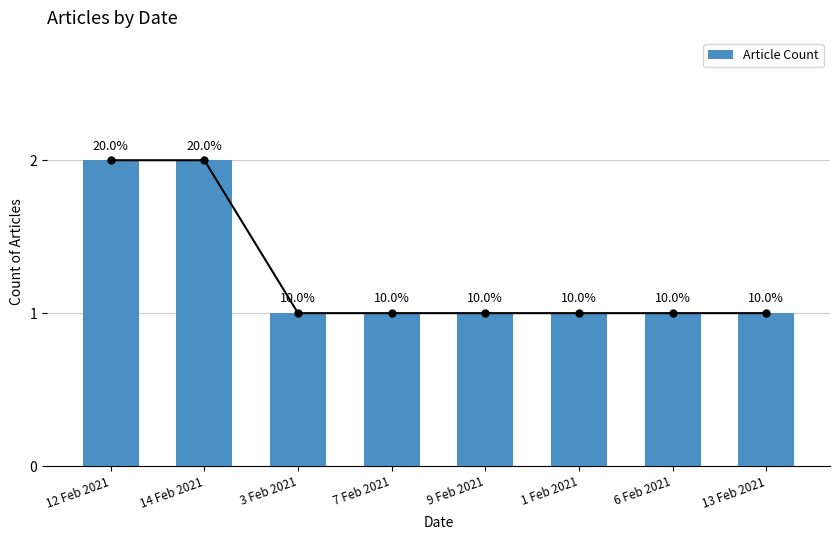

At which category does the chart reach its minimum across all series?

3 Feb 2021